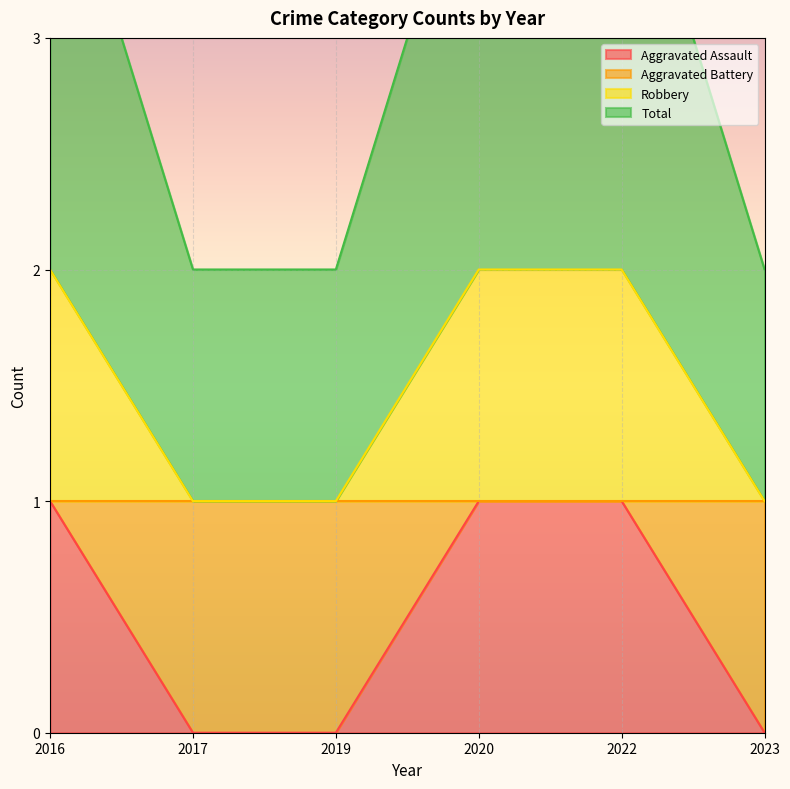

Which series has the largest total across all categories?

Robbery